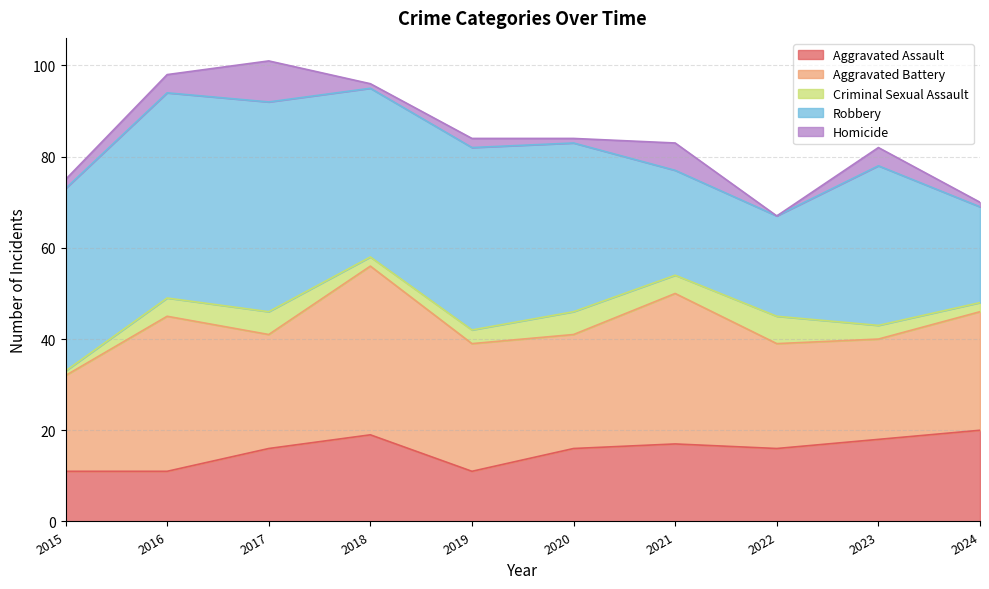

At which category does the chart reach its minimum across all series?

2022